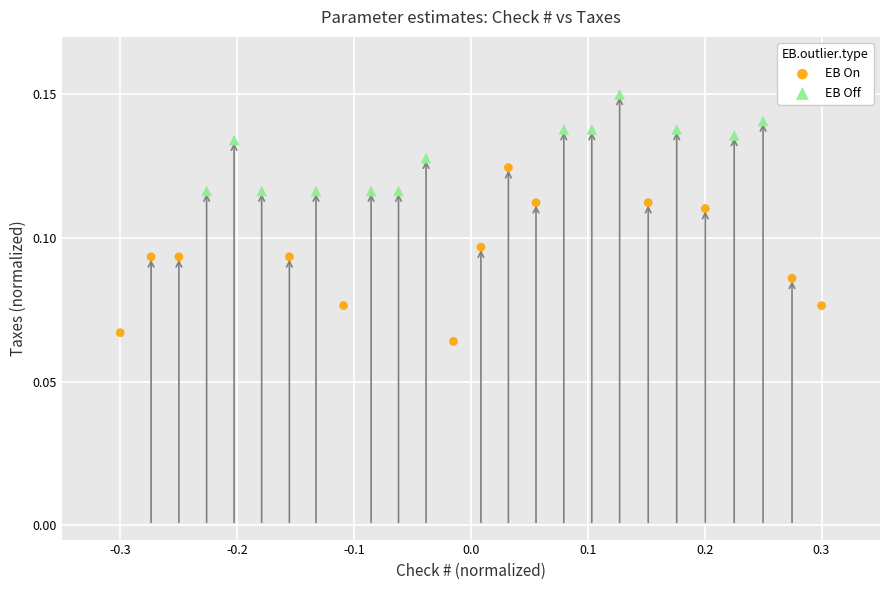

Which series contains the highest Y value?

EB Off